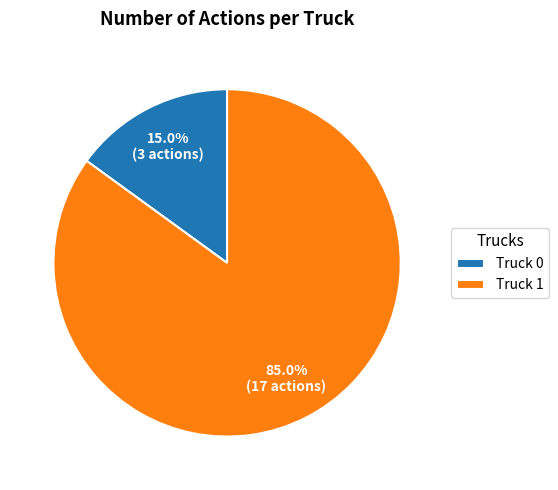

How many segments does this pie chart have?

2